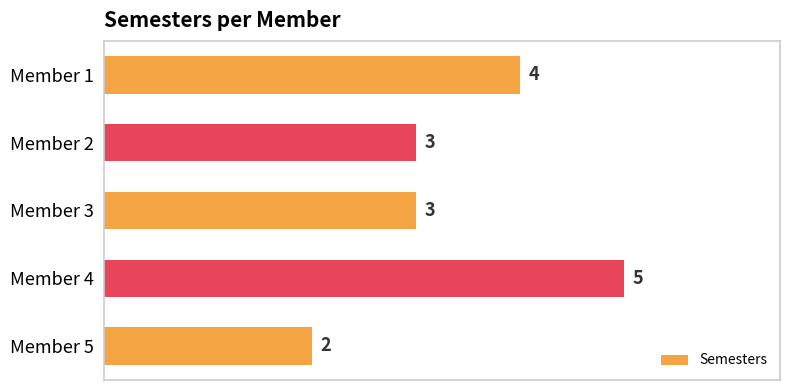

The value at Member 3 is 5. True or false?

False